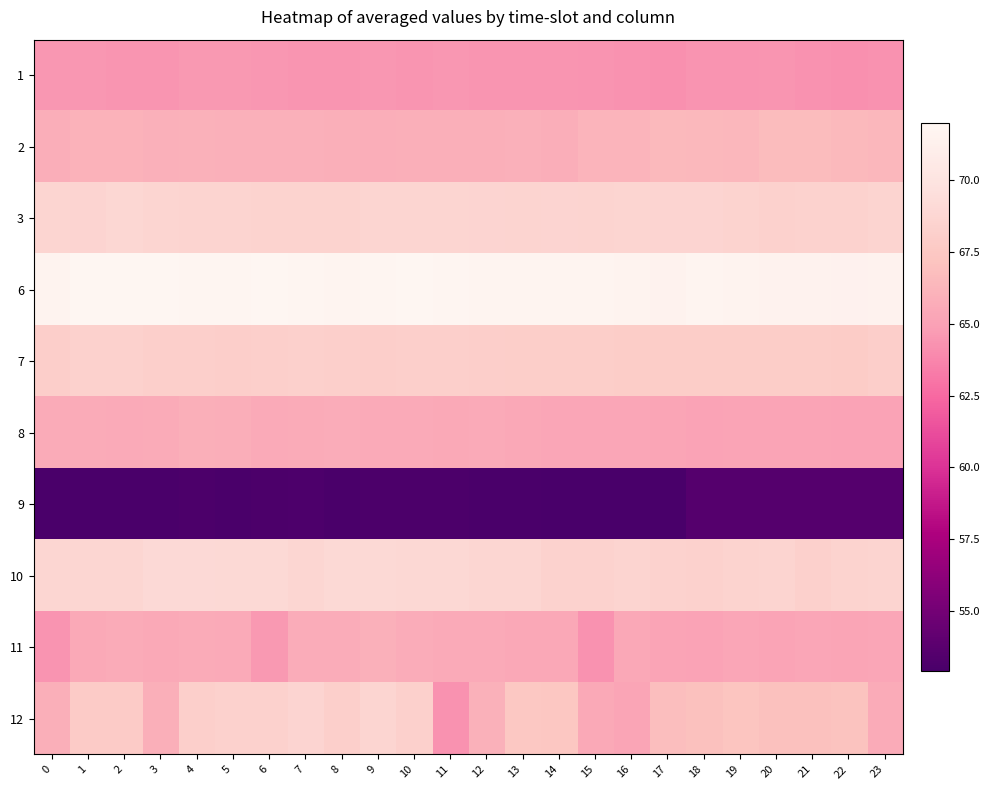

Rank the series at 23 from highest to lowest value.

6, 10, 3, 7, 2, 12, 11, 8, 1, 9